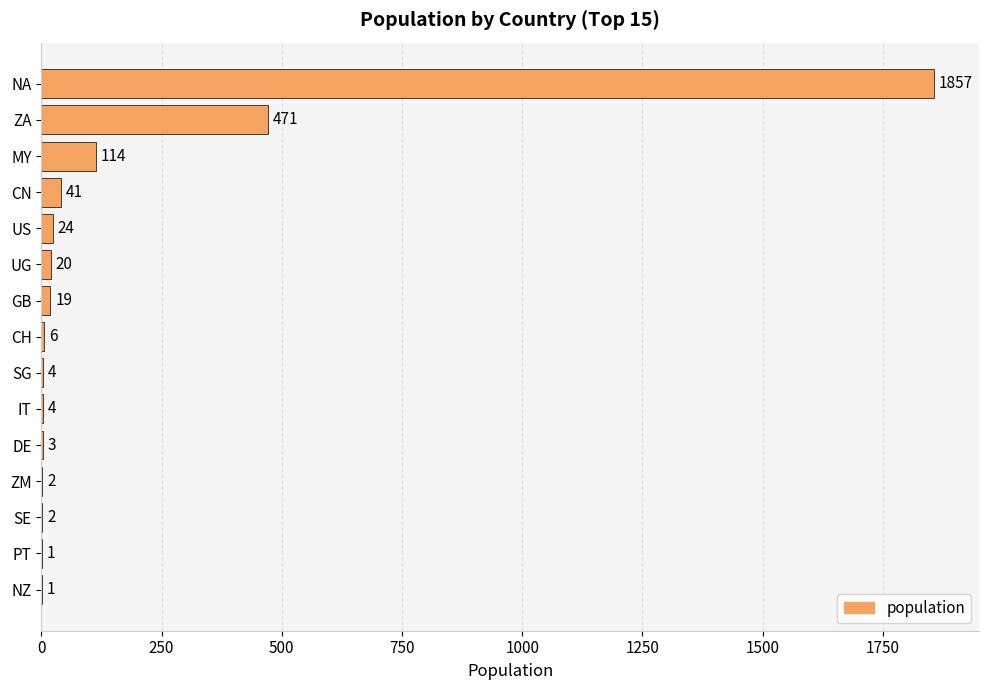

What value does the data have at CN, to the nearest 10?

40